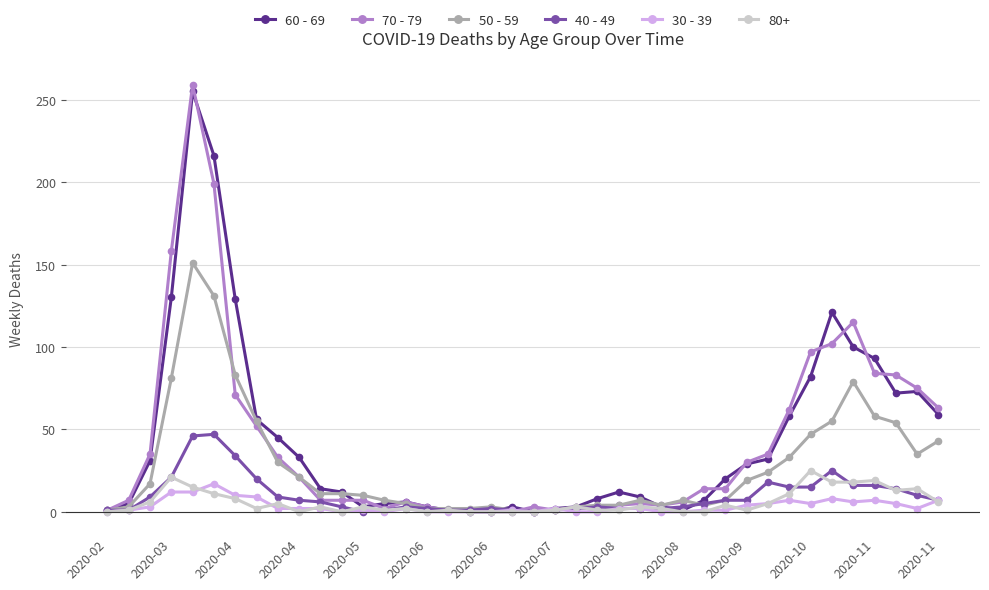

What is the highest value of the 30 - 39 series?

17